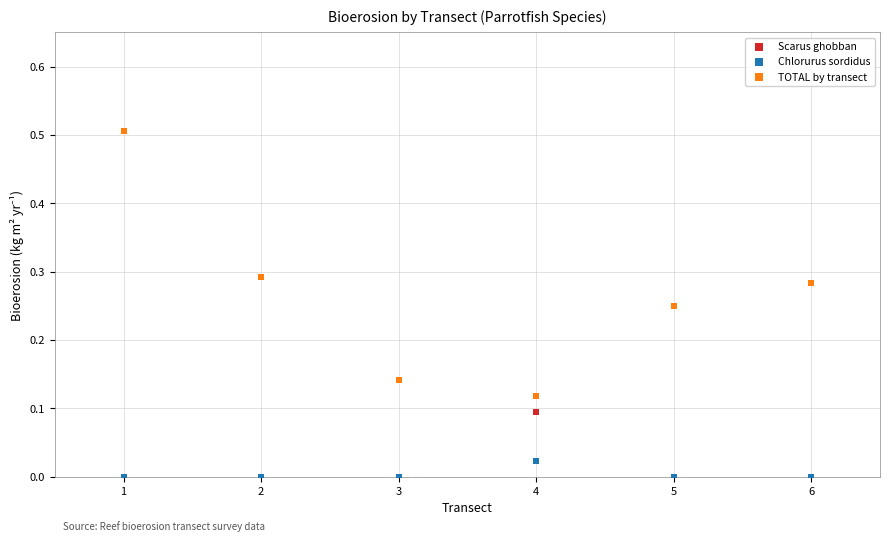

Which series has the widest spread of Y values?

Scarus ghobban